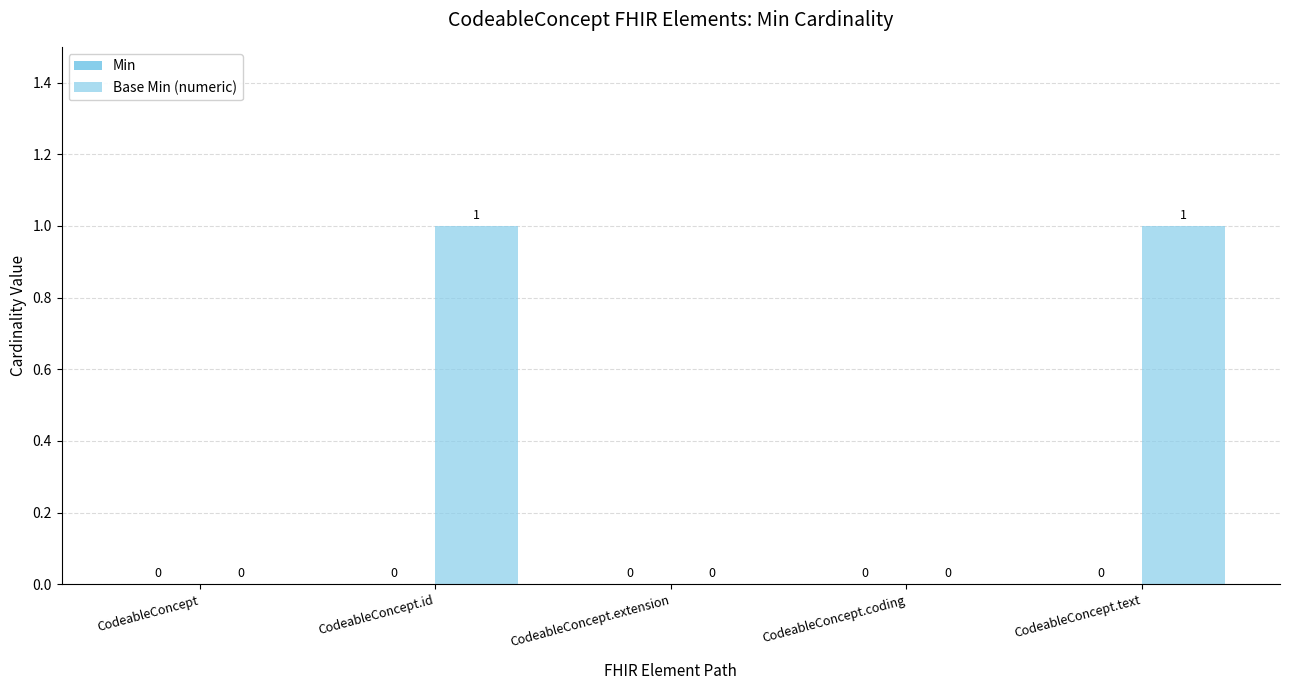

How many distinct data groups are displayed?

1